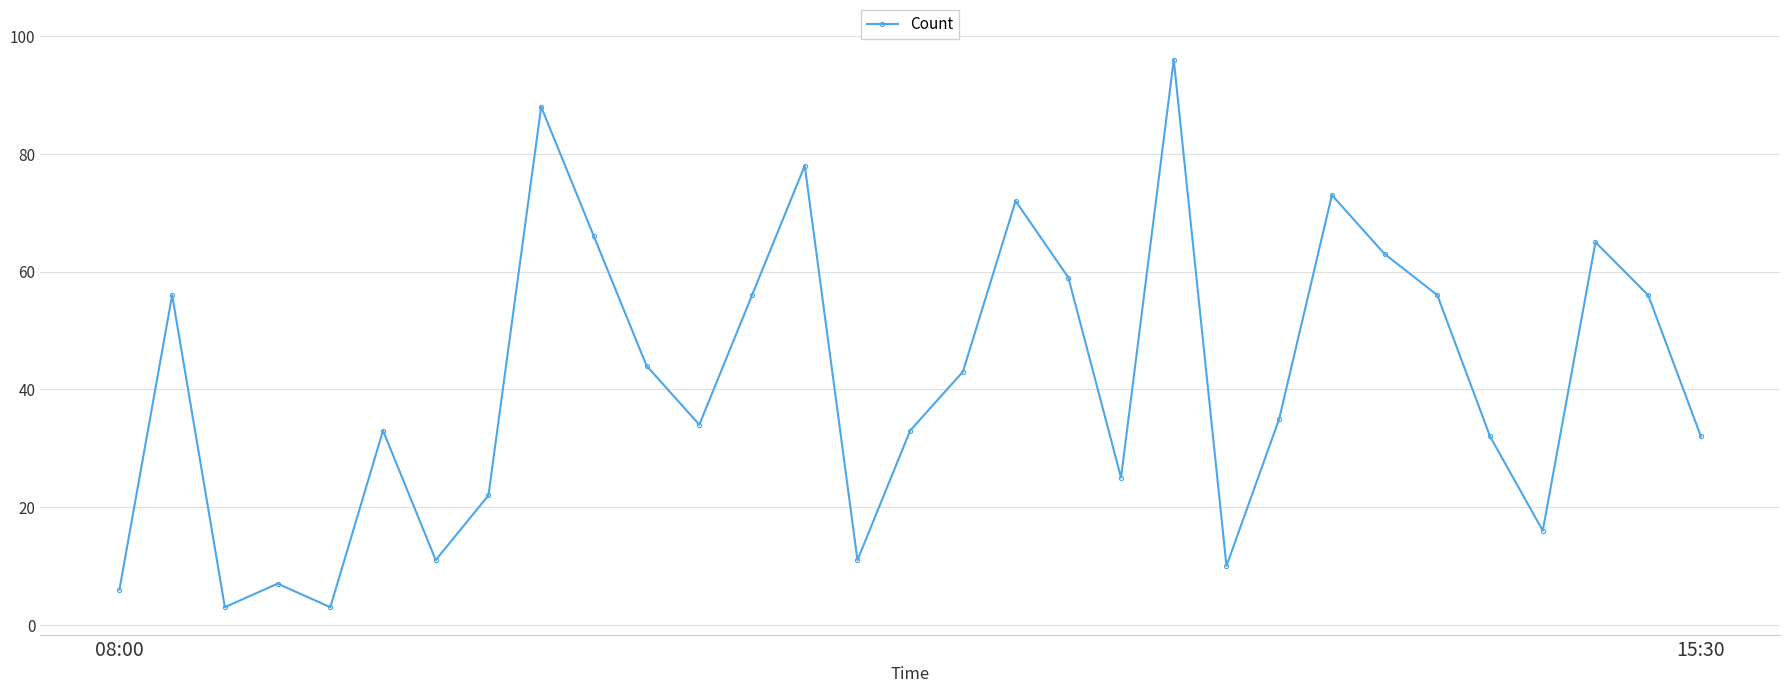

What is the smallest value displayed?

3